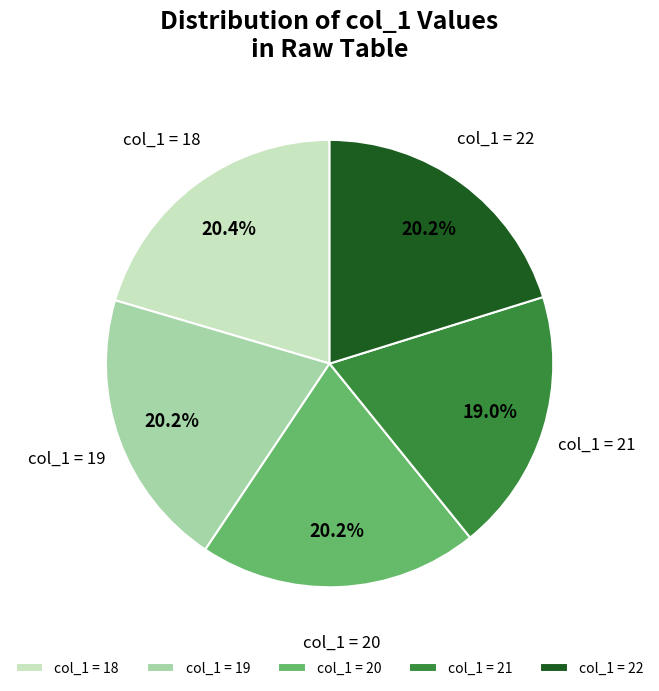

How many slices are in this pie chart?

5